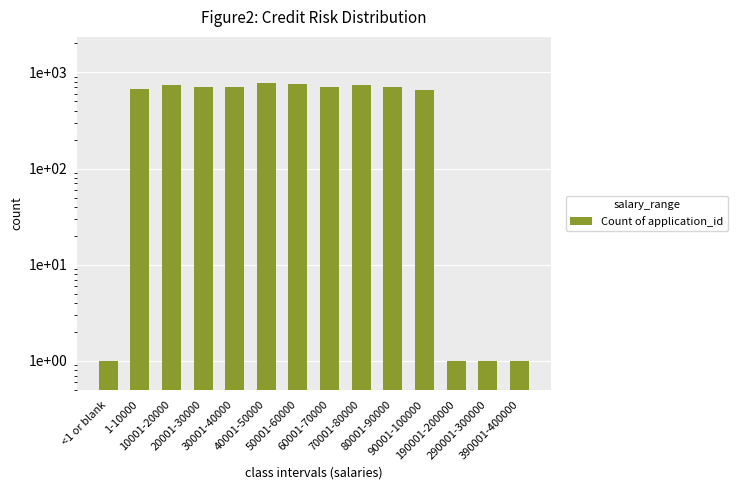

Are the bars horizontal?

No